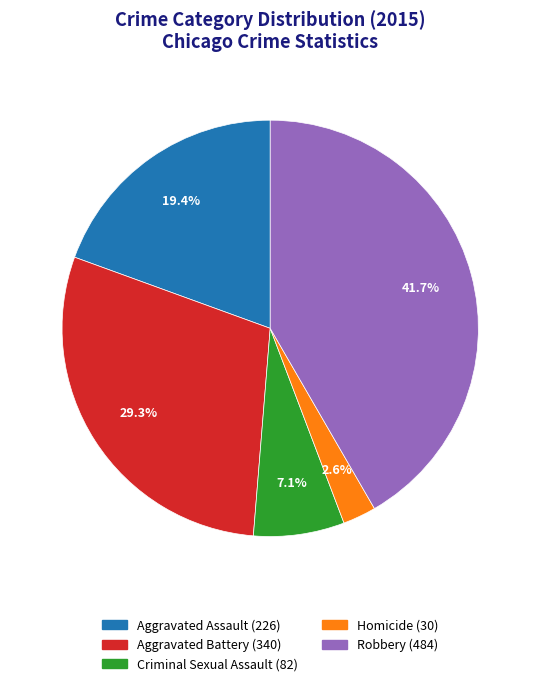

What percentage is the Homicide slice, to the nearest percent?

3%